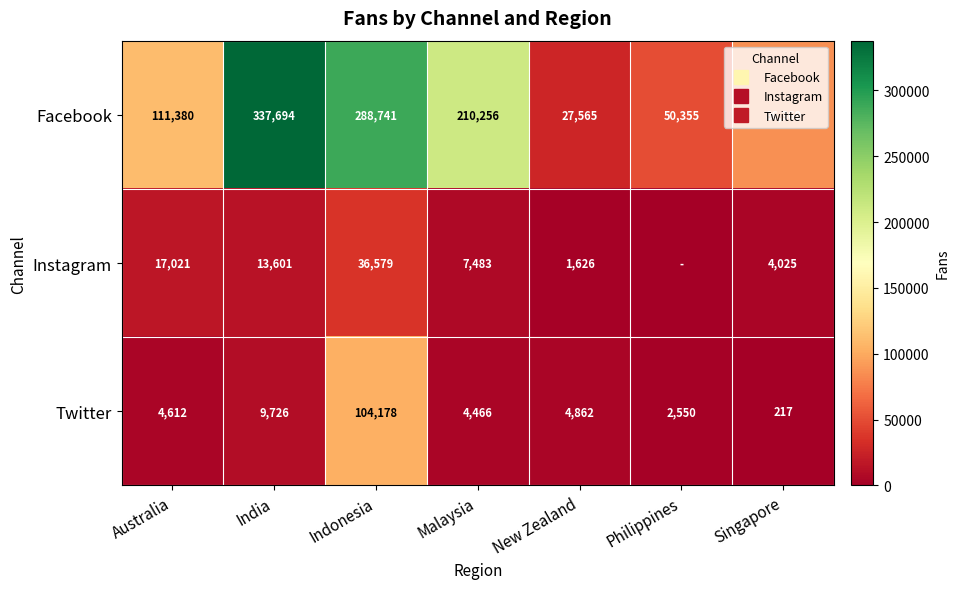

List the series in order of their peak value, highest first.

Facebook, Twitter, Instagram